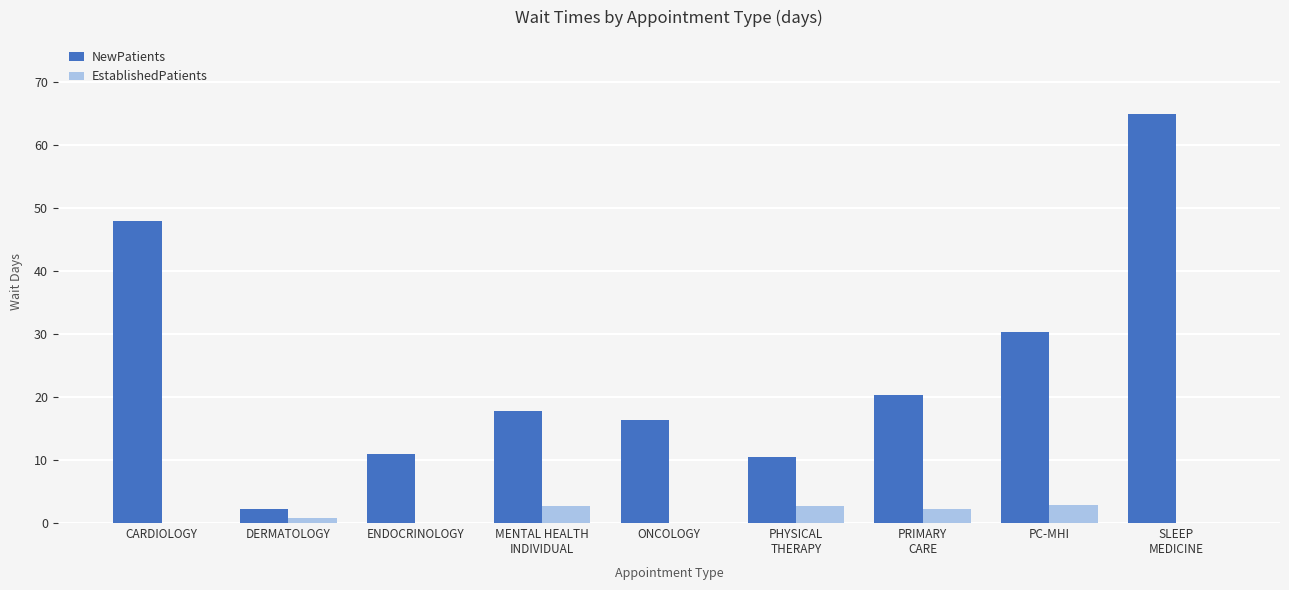

What is the sum of all EstablishedPatients values?

11.3